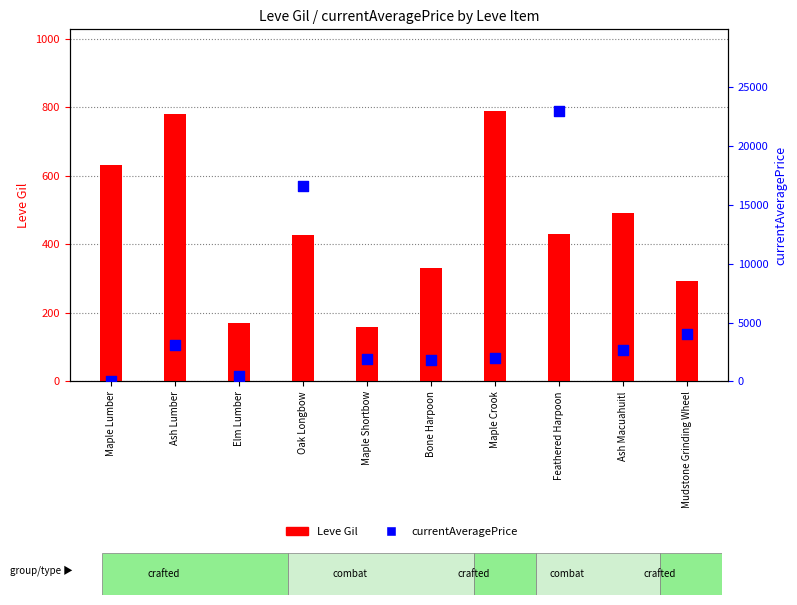

Which series has the largest Y range (max minus min)?

currentAveragePrice